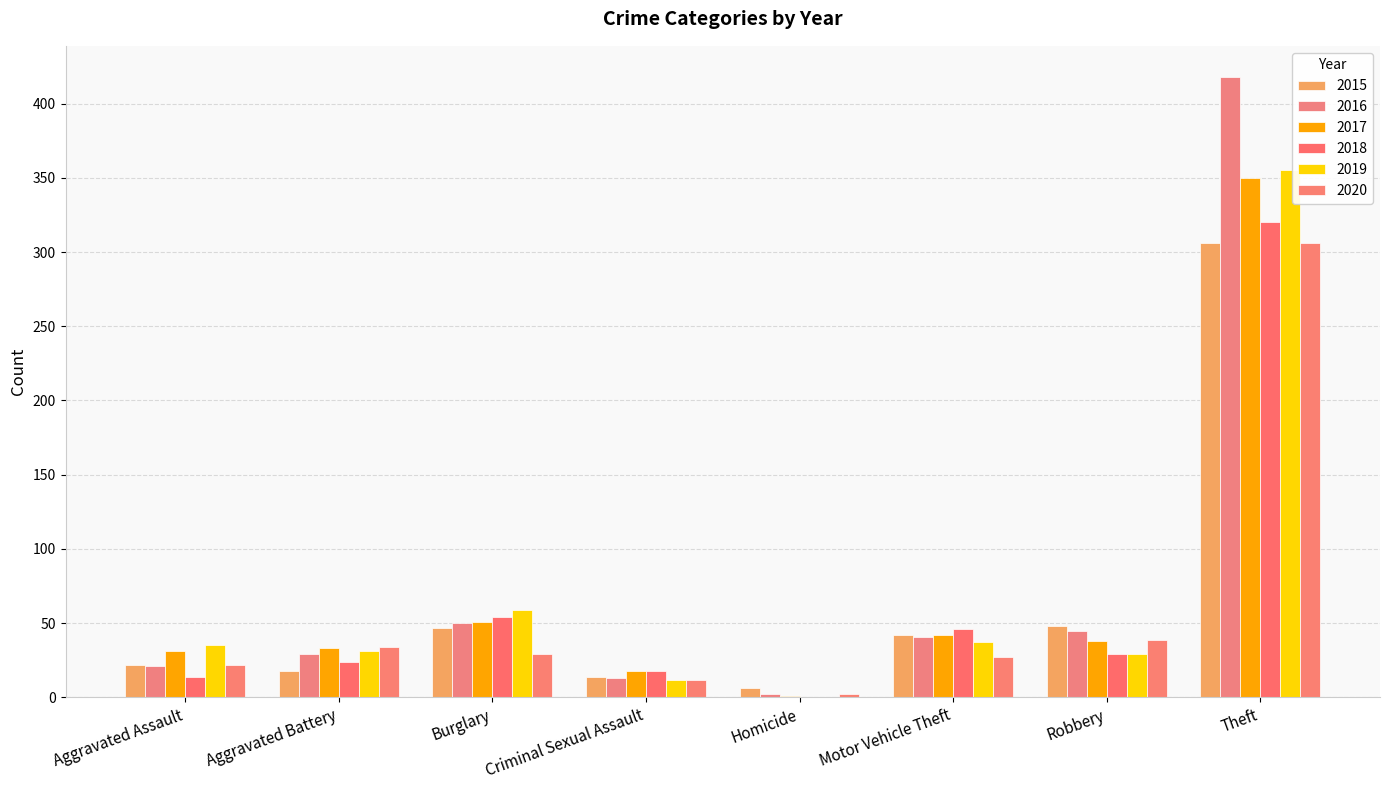

At which category does the chart reach its peak across all series?

Theft